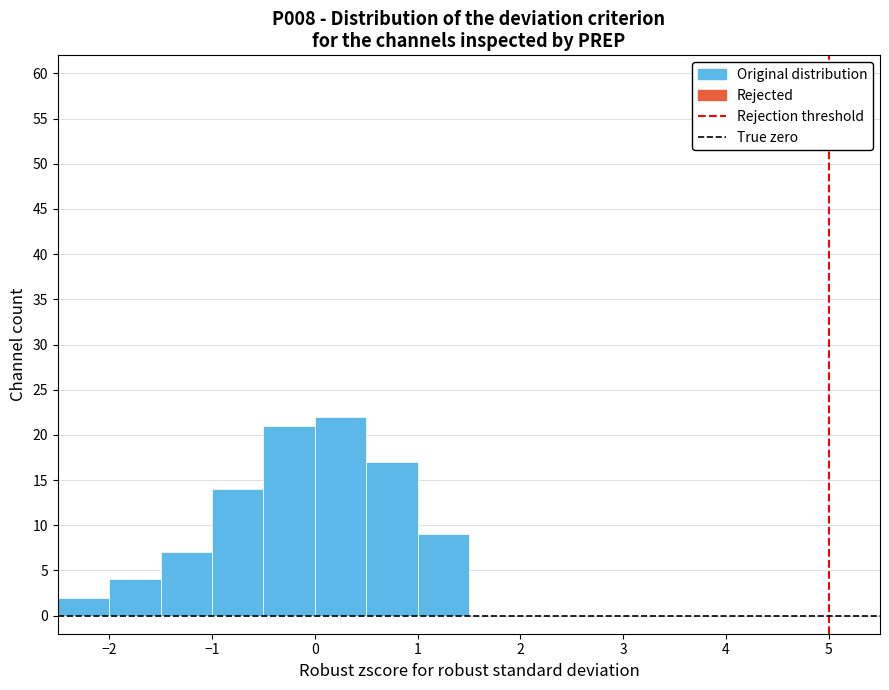

Reading left to right, transcribe this chart: for each bar, give the range it covers on the x-axis and its height. The values are not printed on the chart, so give them approximately, as read against the axis.

-2.5 to -2.0: 2
-2.0 to -1.5: 4
-1.5 to -1.0: 7
-1.0 to -0.5: 14
-0.5 to 0.0: 21
0.0 to 0.5: 22
0.5 to 1.0: 17
1.0 to 1.5: 9